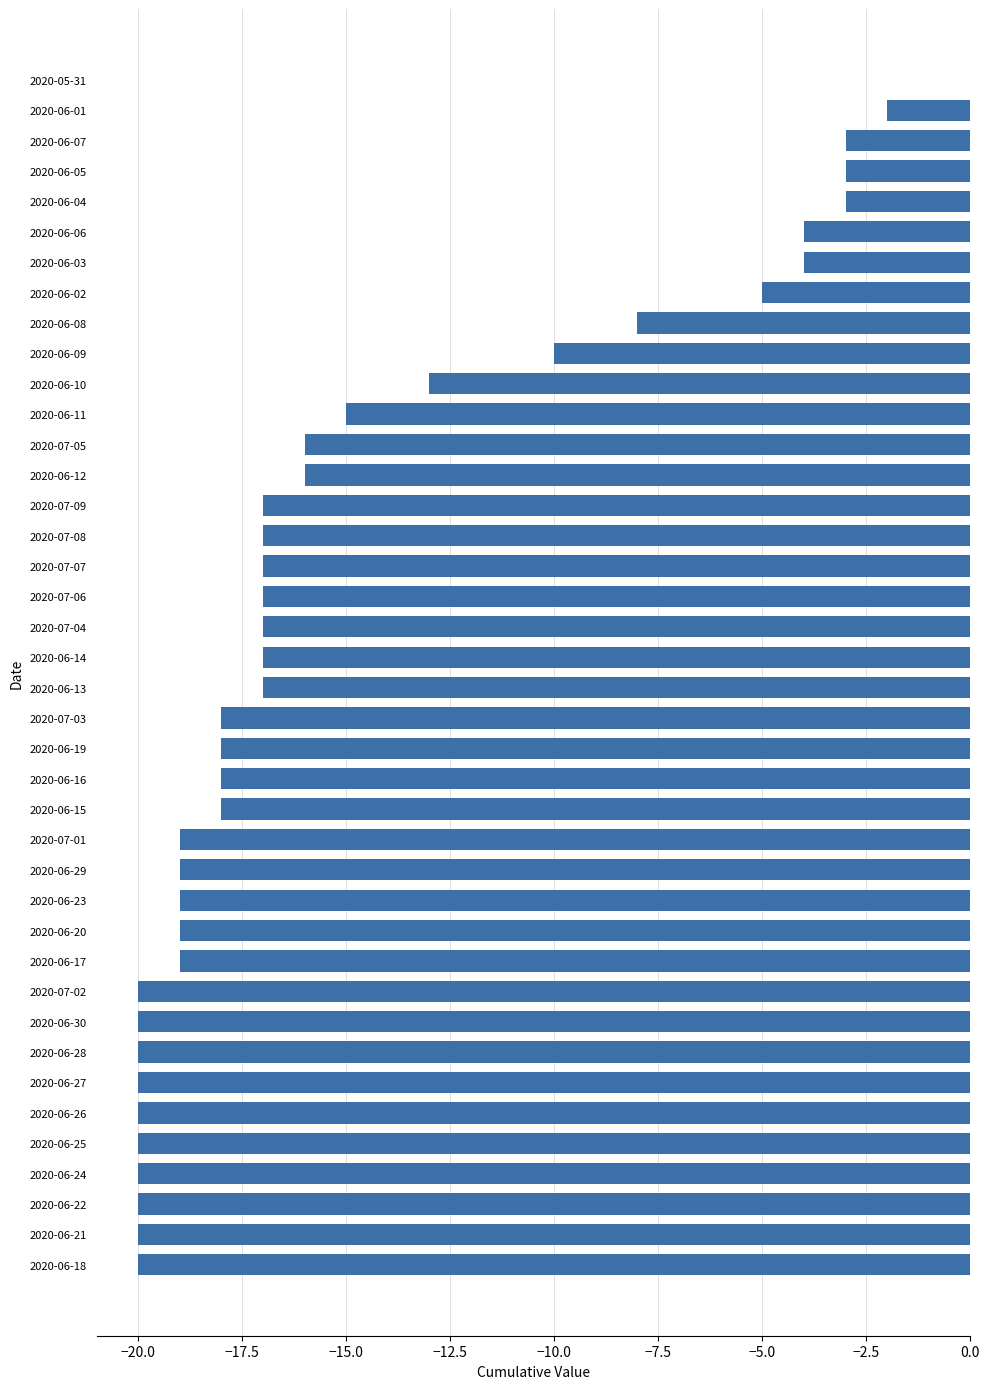

The value at 2020-06-01 is -1. True or false?

False